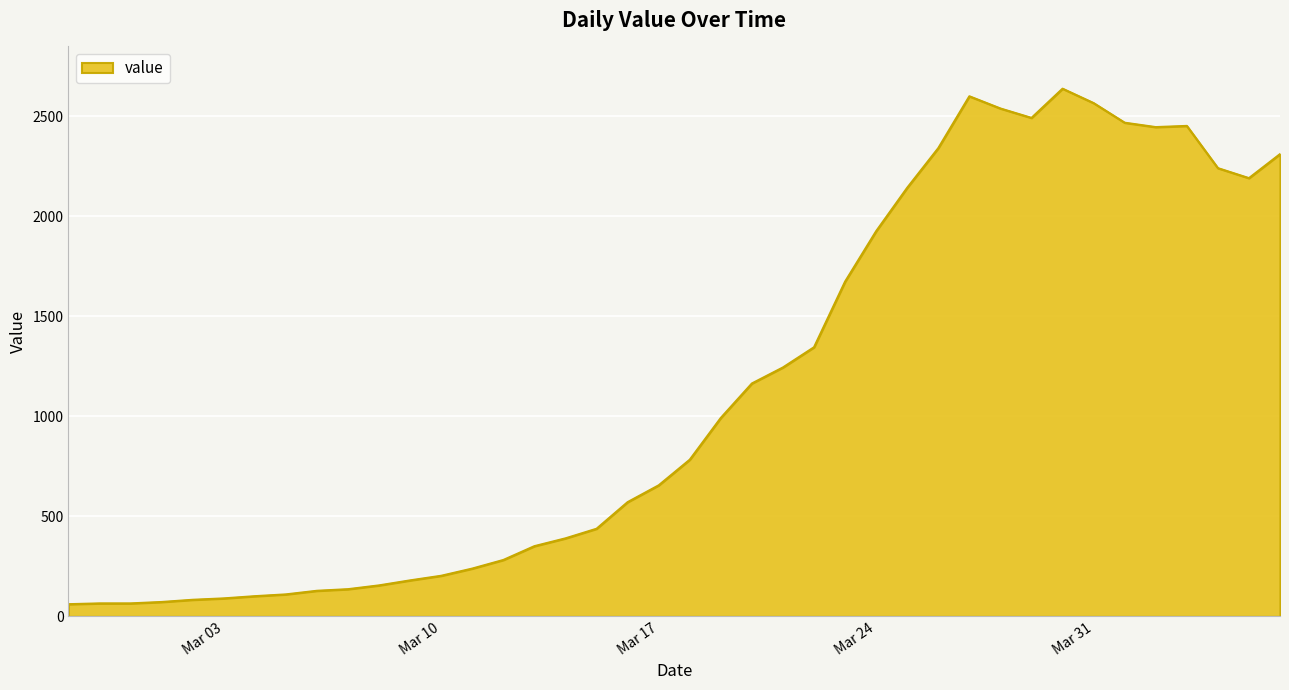

What is the minimum value shown in the chart?

61